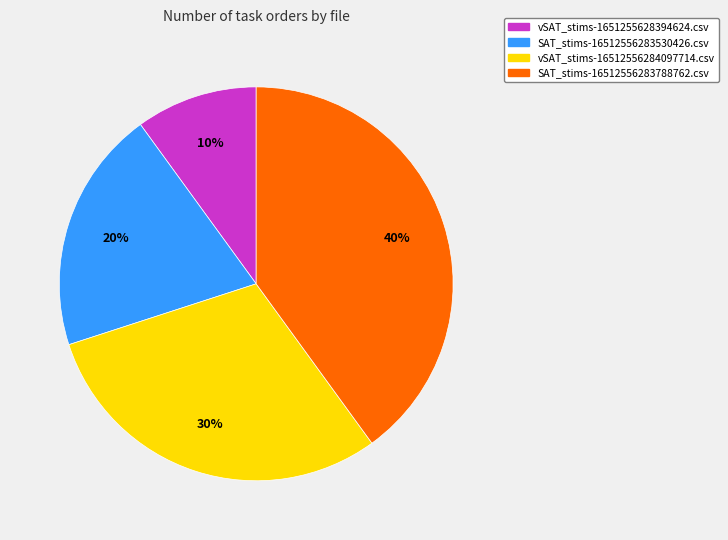

To the nearest percent, what is the difference between the largest and smallest slice percentages?

30%